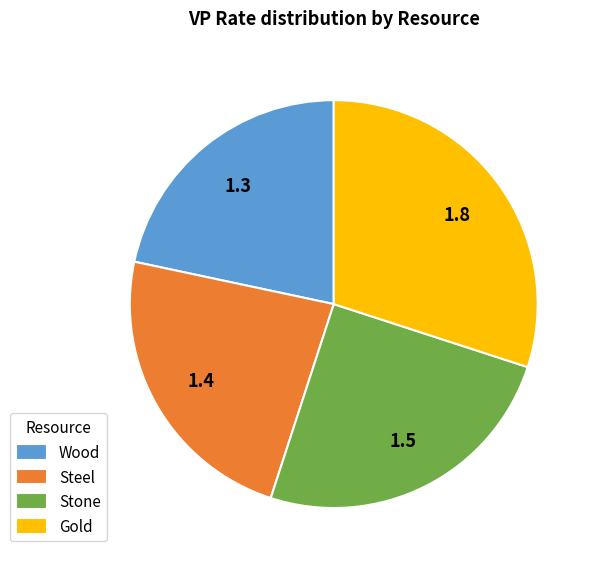

Is Steel the majority of the pie?

No